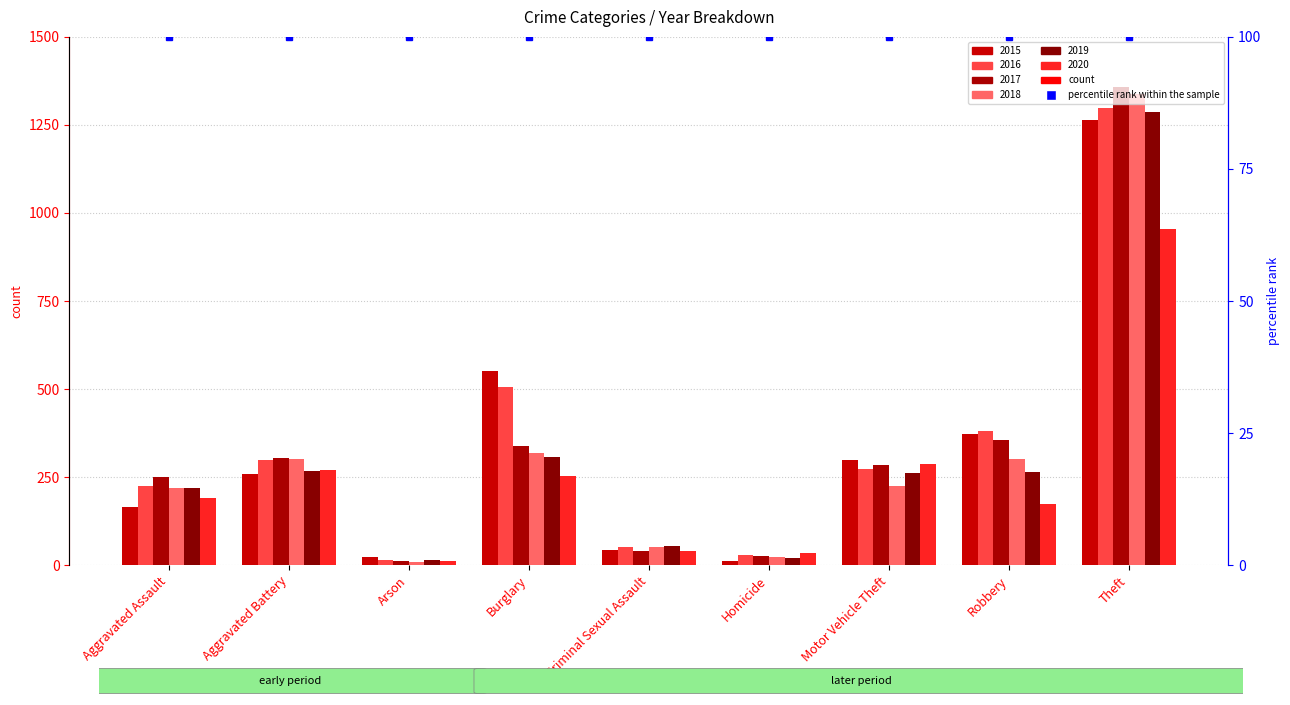

Is it true that 2016 equals 505 at Burglary?

True